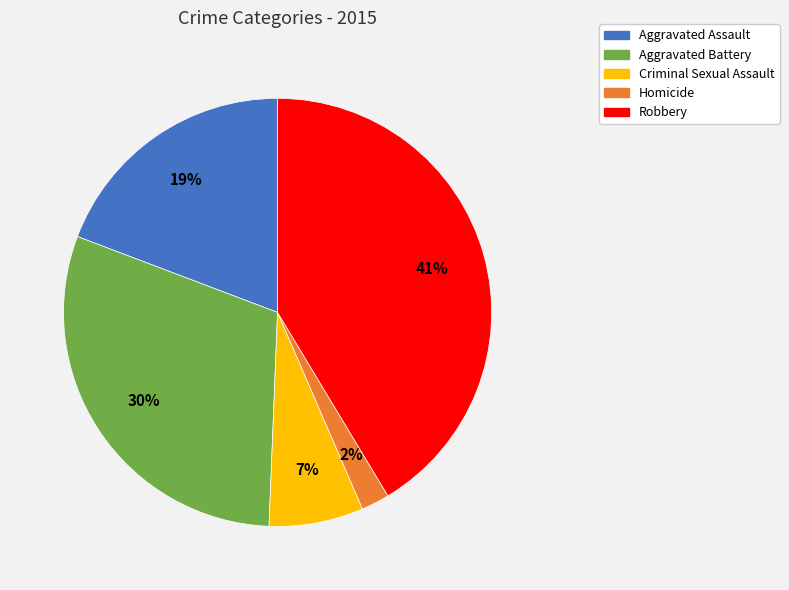

Do Aggravated Battery and Aggravated Assault together represent more than half of the pie?

No